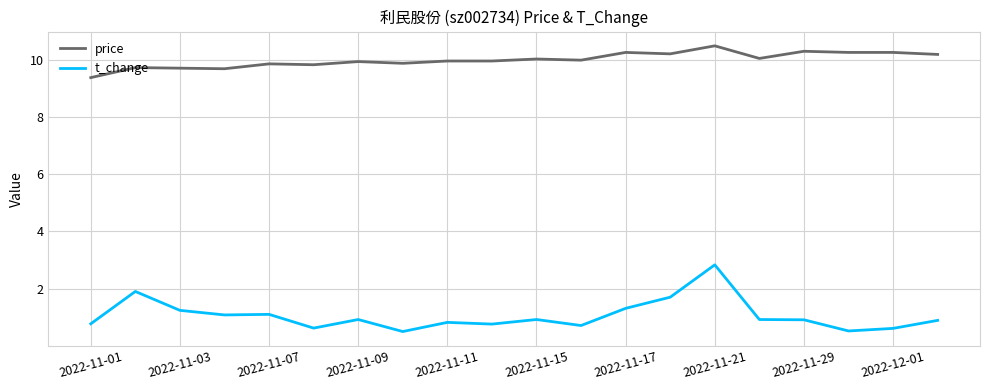

Rank the series by their average value, from lowest to highest.

t_change, price